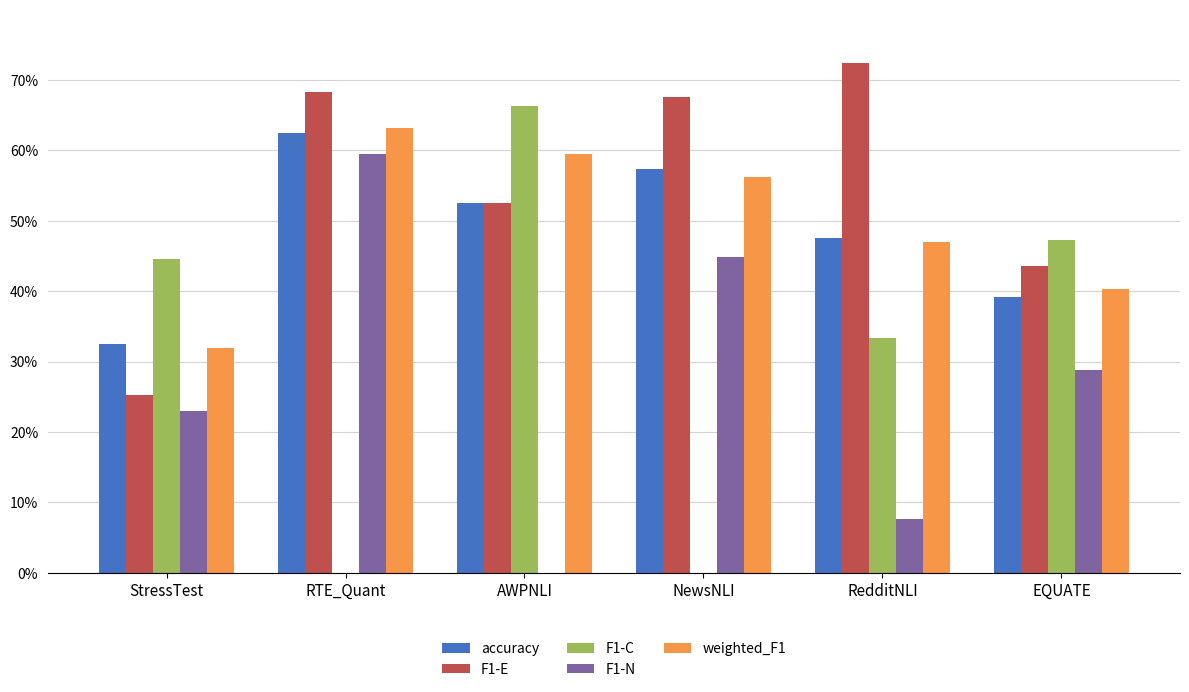

Reading left to right, transcribe all the data shown in this chart.

accuracy: StressTest=0.3	RTE_Quant=0.6	AWPNLI=0.5	NewsNLI=0.6	RedditNLI=0.5	EQUATE=0.4
F1-E: StressTest=0.3	RTE_Quant=0.7	AWPNLI=0.5	NewsNLI=0.7	RedditNLI=0.7	EQUATE=0.4
F1-C: StressTest=0.4	RTE_Quant=0.0	AWPNLI=0.7	NewsNLI=0.0	RedditNLI=0.3	EQUATE=0.5
F1-N: StressTest=0.2	RTE_Quant=0.6	AWPNLI=0.0	NewsNLI=0.4	RedditNLI=0.1	EQUATE=0.3
weighted_F1: StressTest=0.3	RTE_Quant=0.6	AWPNLI=0.6	NewsNLI=0.6	RedditNLI=0.5	EQUATE=0.4